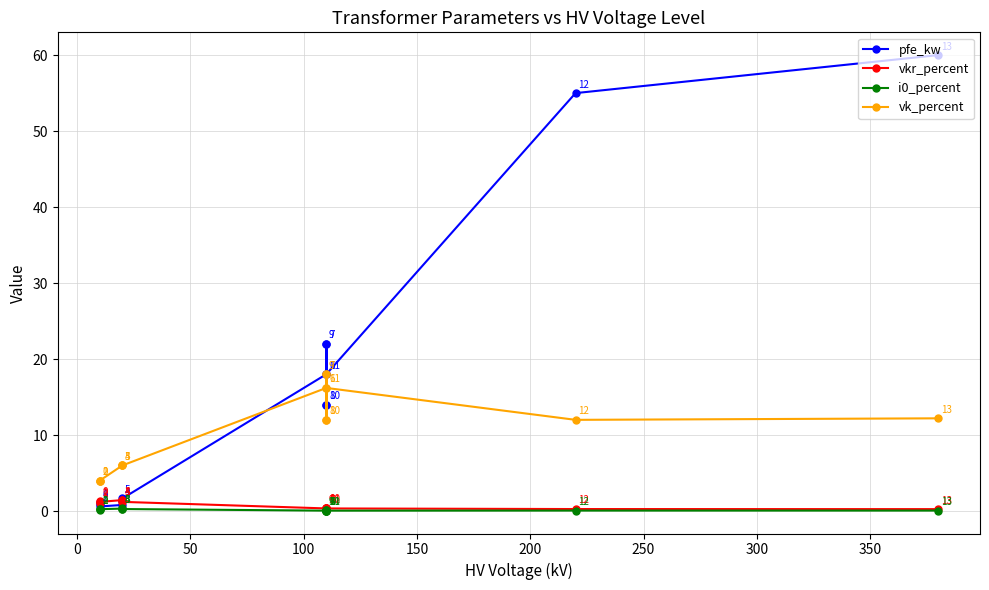

What is the difference between the maximum and second lowest values in the vkr_percent series?

1.2